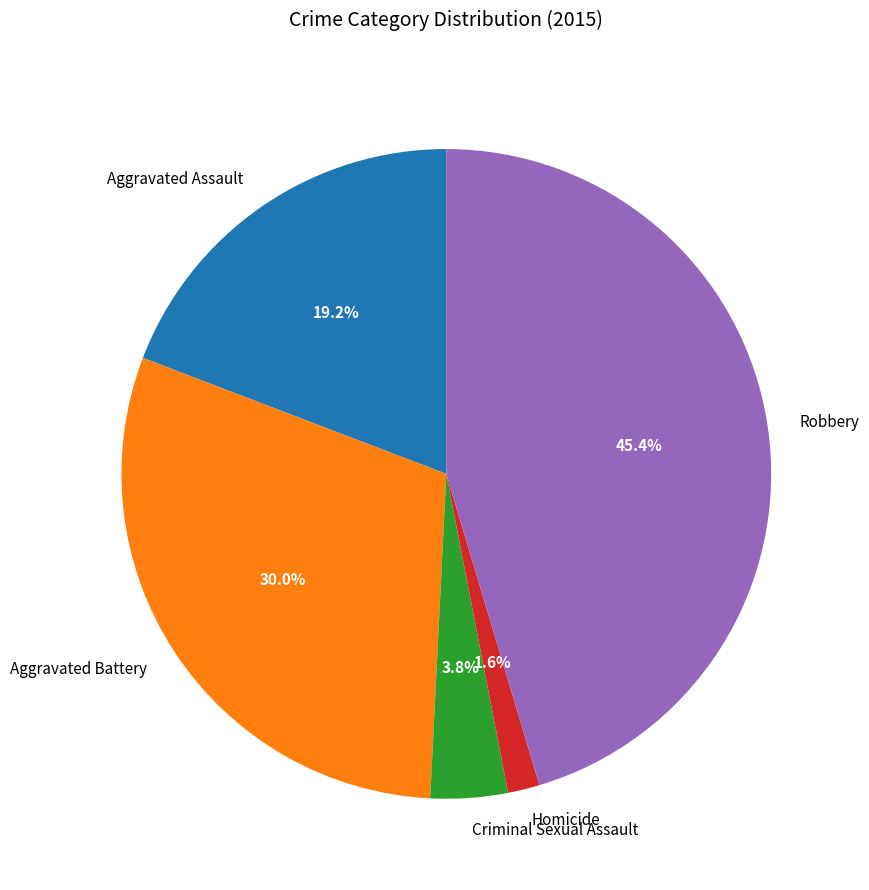

To the nearest percent, what percentage of the pie is Robbery?

45%